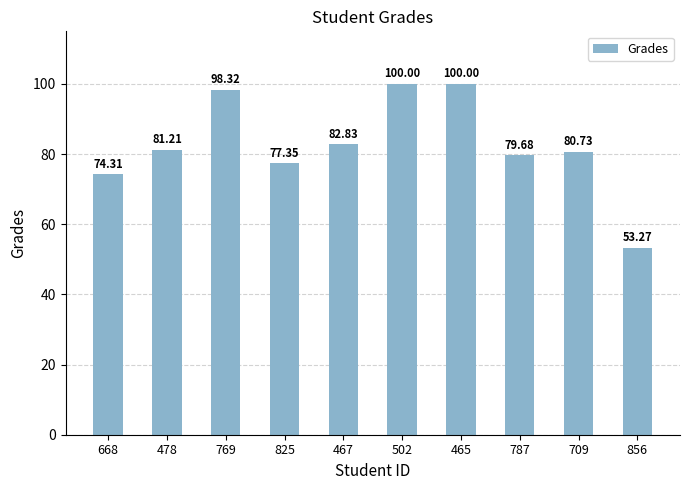

Which label corresponds to the smallest value in the chart?

856